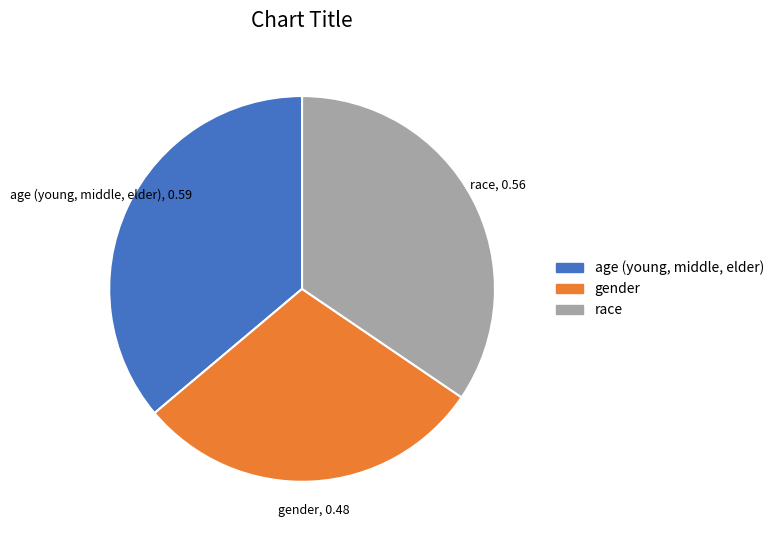

Does any single category account for the majority?

No